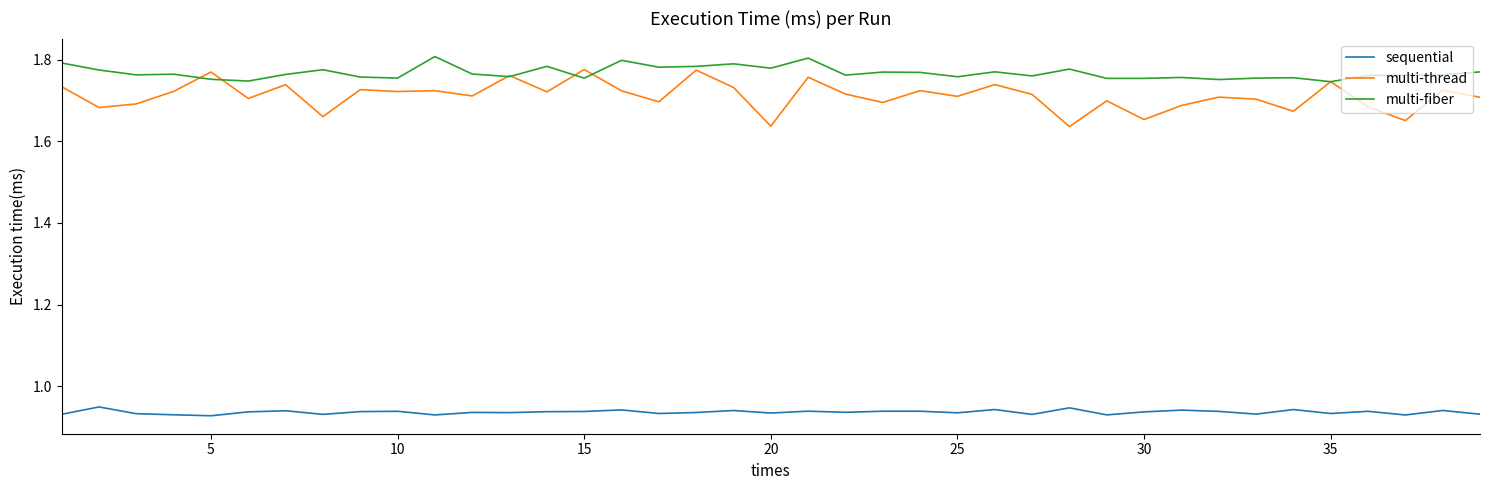

Which series has the largest total across all categories?

multi-fiber